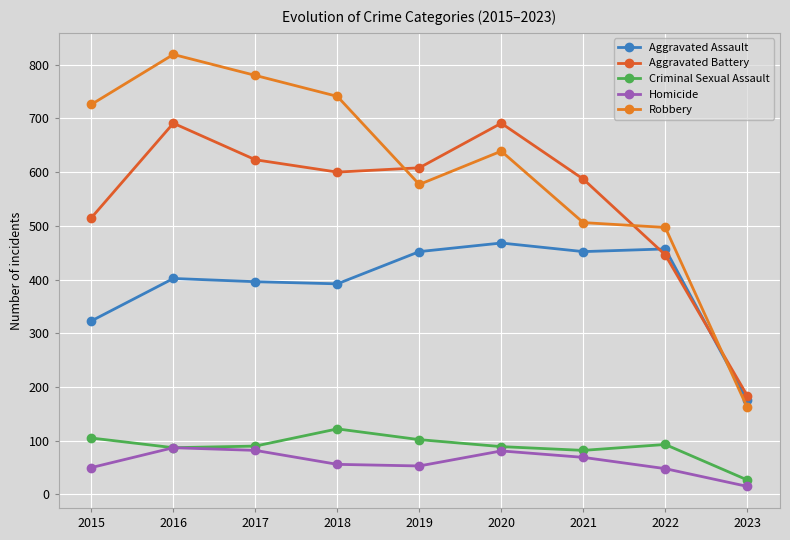

What is the spread (max minus min) of values at 2016?

732